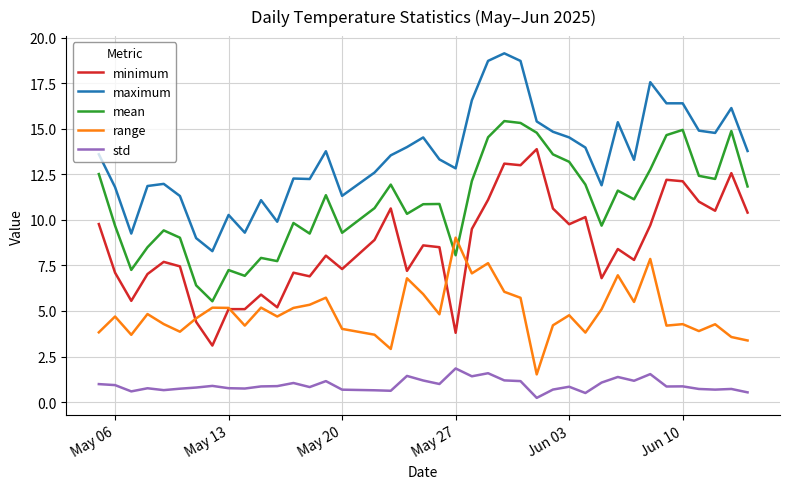

What is the greatest value displayed?

19.1